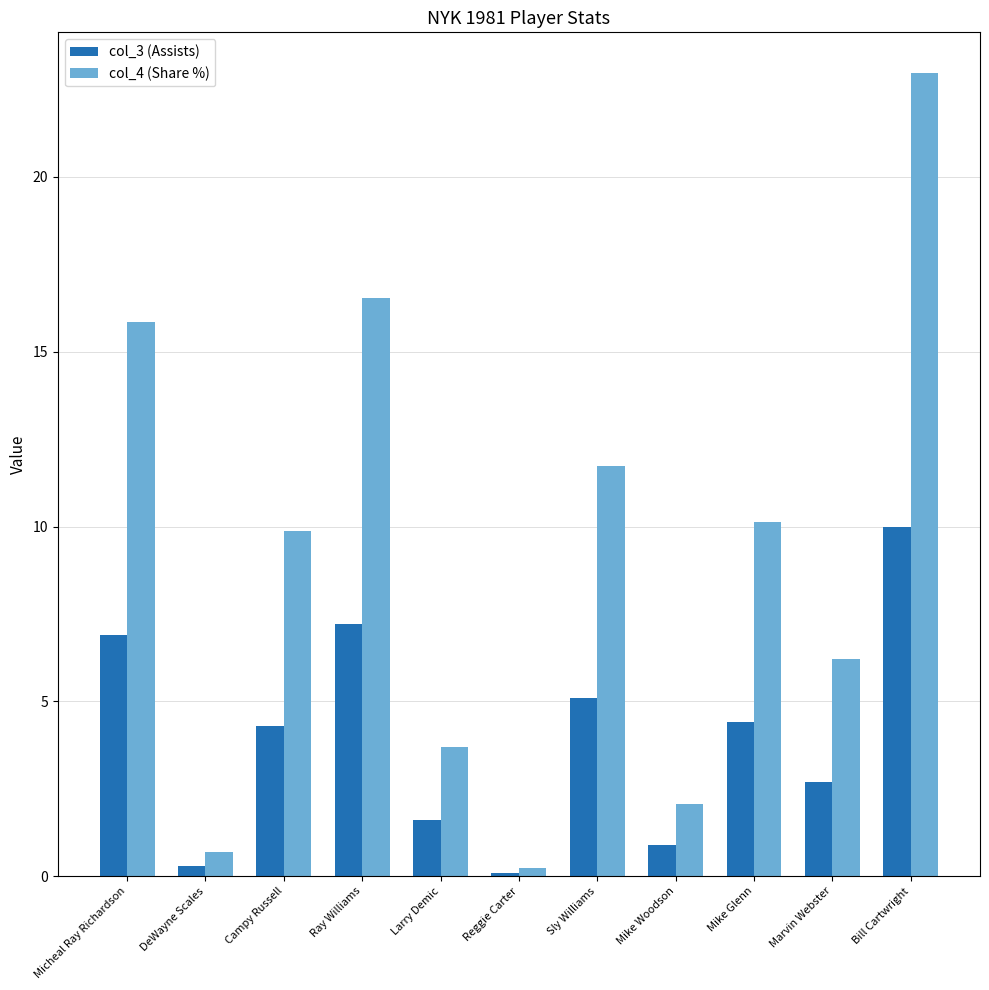

Between Micheal Ray Richardson and Mike Glenn, which series saw the biggest shift?

col_4 (Share %)